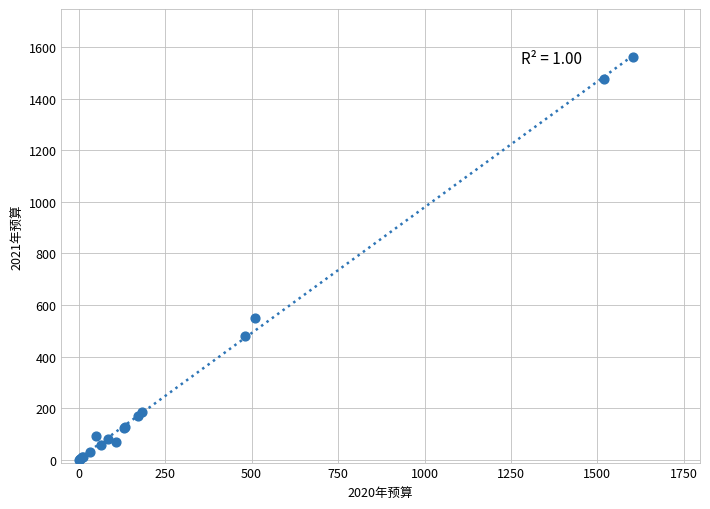

What Y value in the scatter plot is closest to 780?

550.4